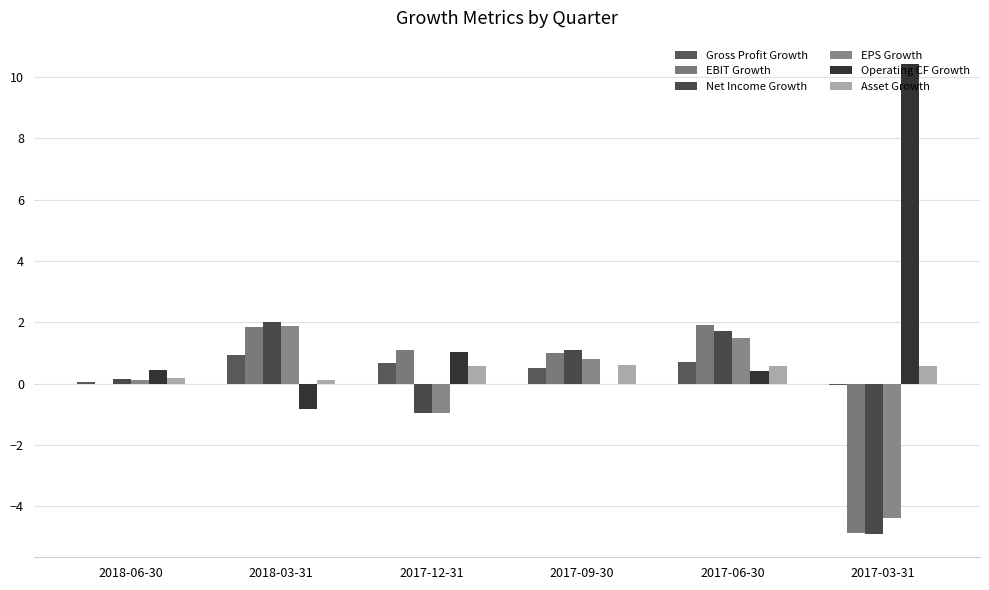

Are the bars horizontal?

No